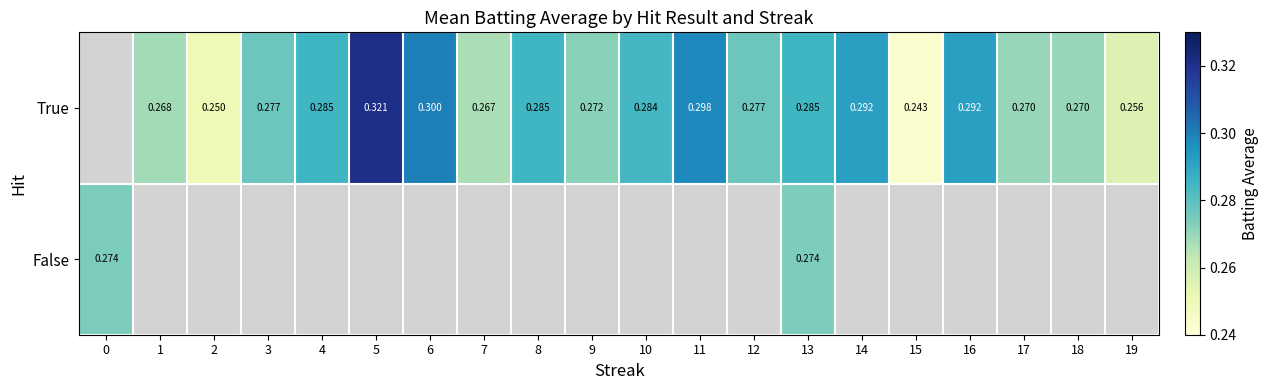

What is the greatest value displayed?

0.3